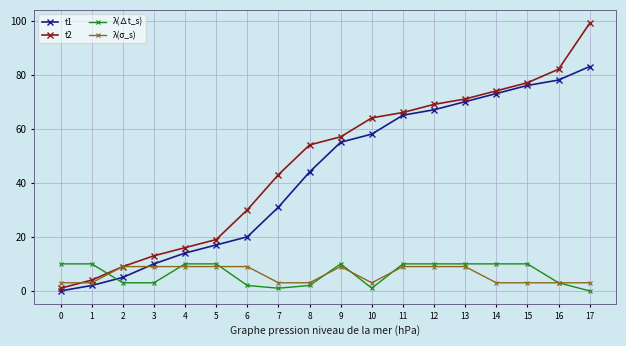

Which category has the highest value across all series?

17